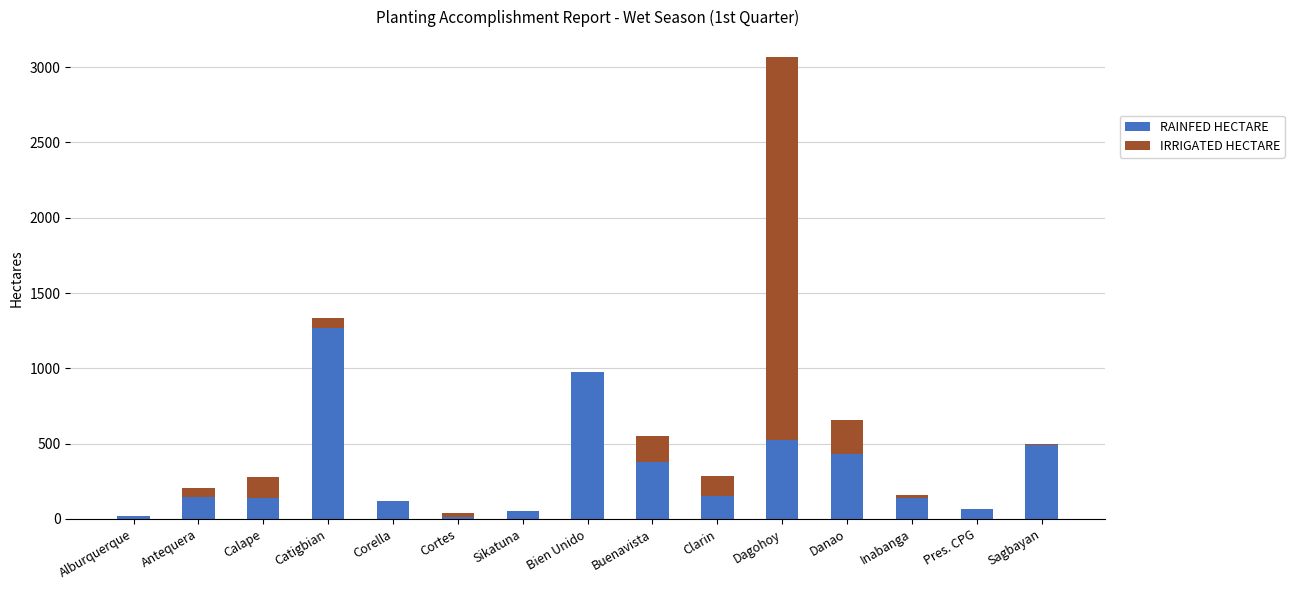

What is the highest value of the RAINFED HECTARE series?

1265